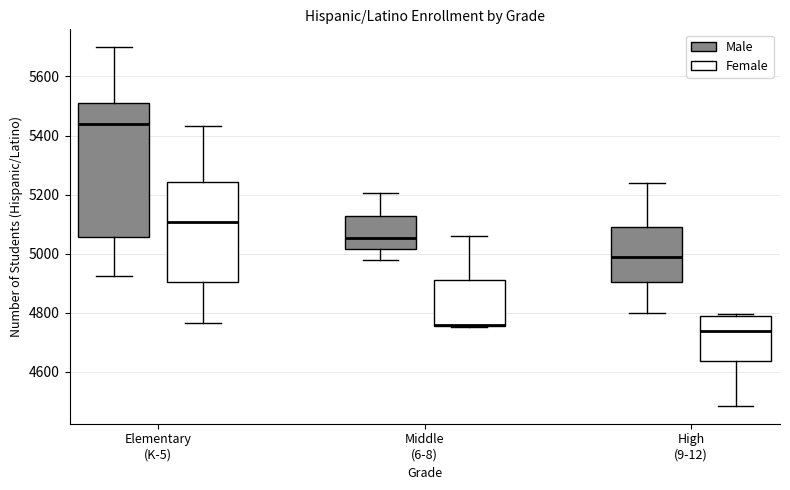

Comparing the boxes themselves (not the whiskers), which one is the tallest?

Elementary (K-5) (Male)